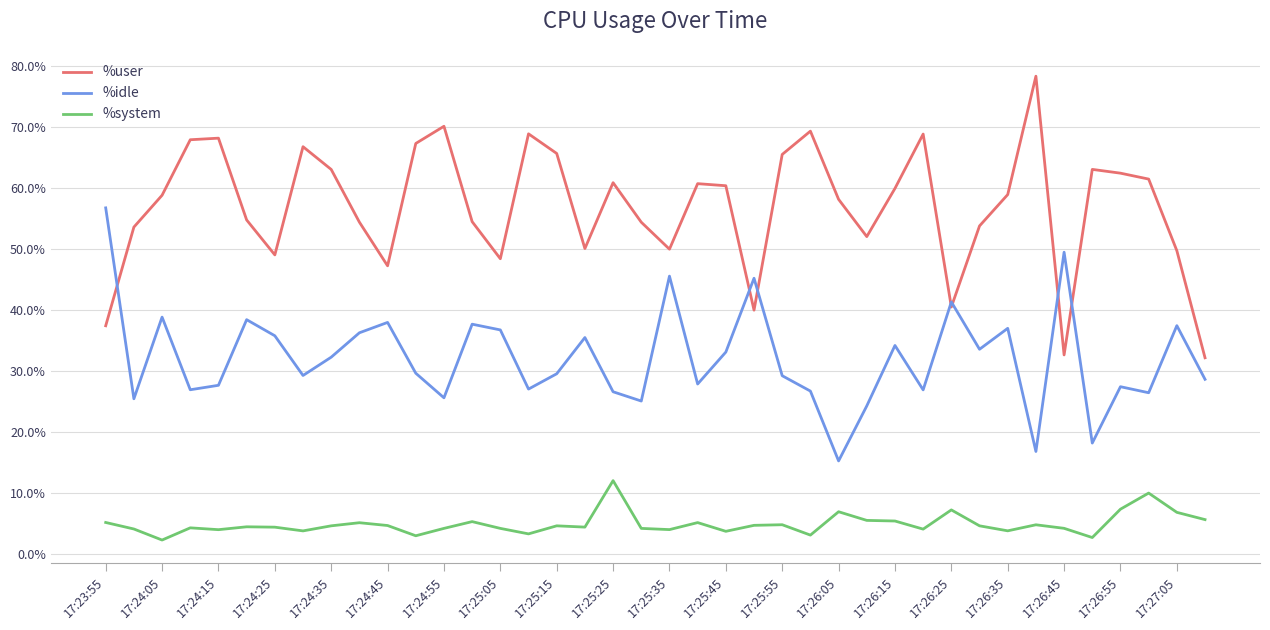

List the series in order of their overall mean, highest first.

%user, %idle, %system